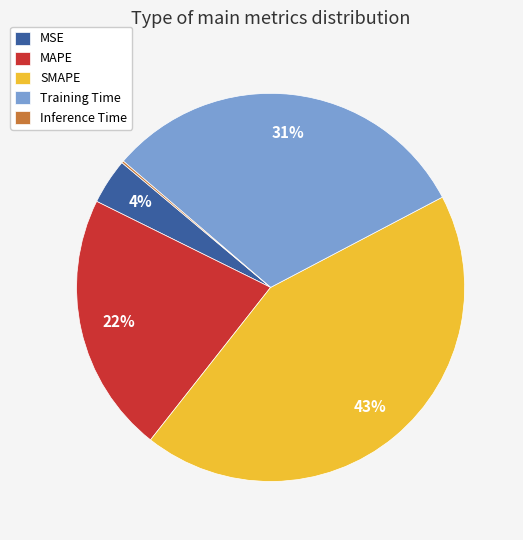

To the nearest percent, what is the average slice percentage?

20%